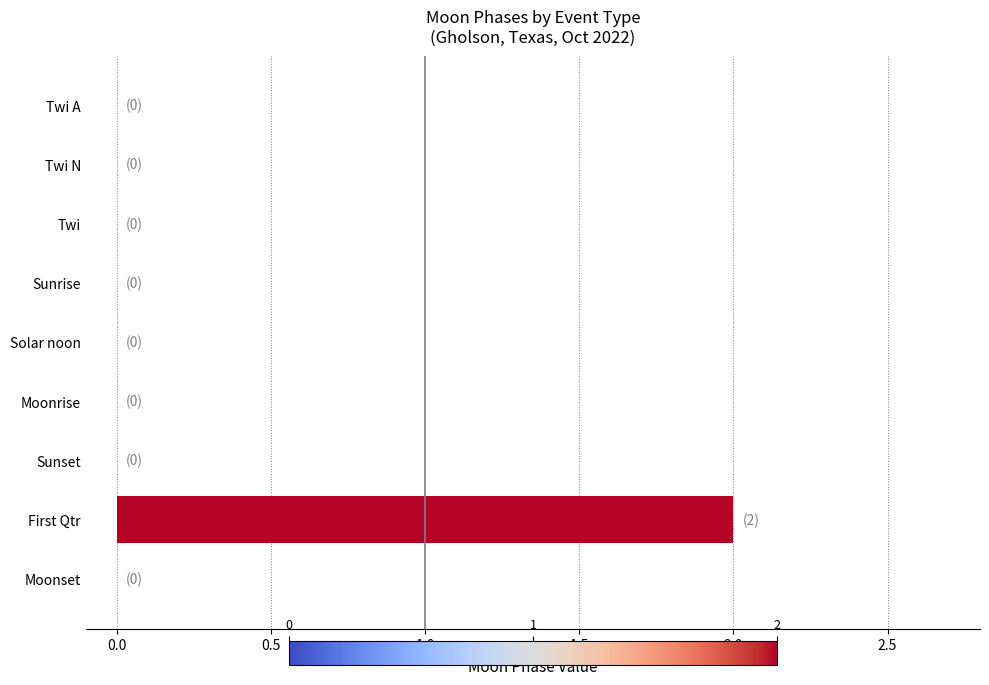

Which has a higher value, First Qtr or Twi?

First Qtr